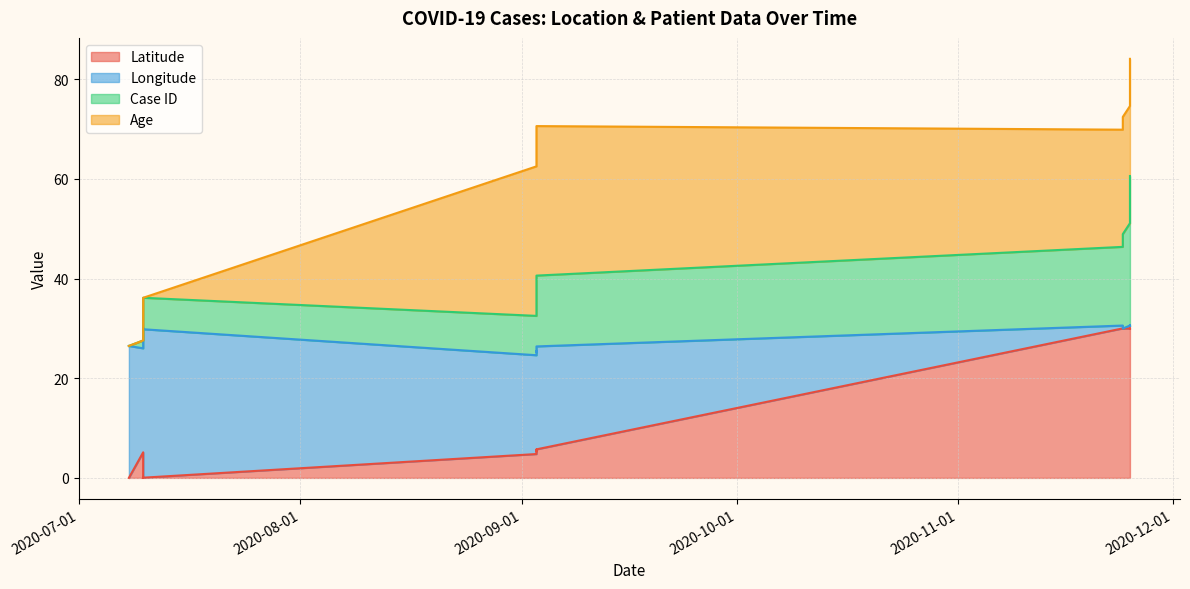

Which category has the highest value in the id series?

2020-11-25